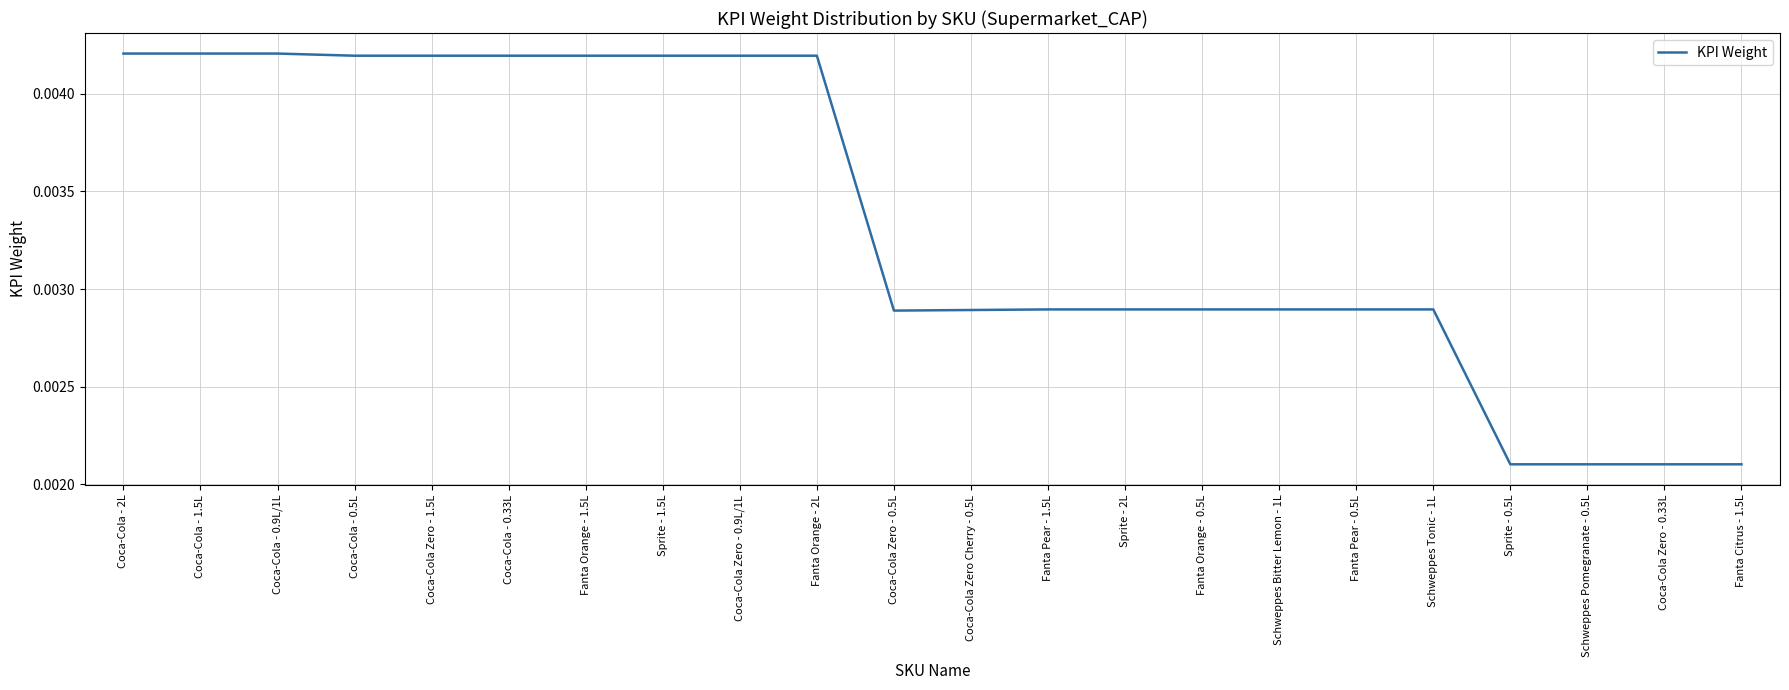

What position from the left is Fanta Pear - 0.5L?

17